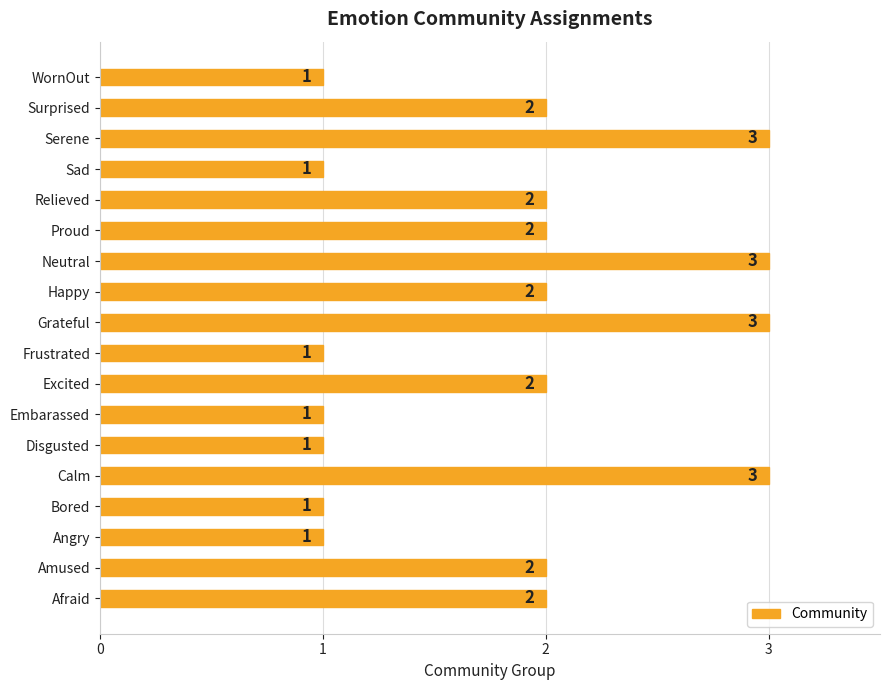

What is the maximum value shown in the chart?

3